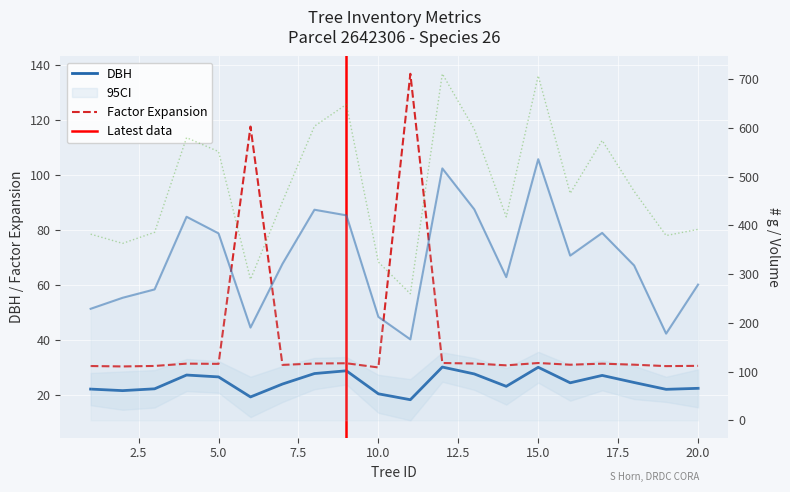

True or false: g and dbh intersect in this chart.

False